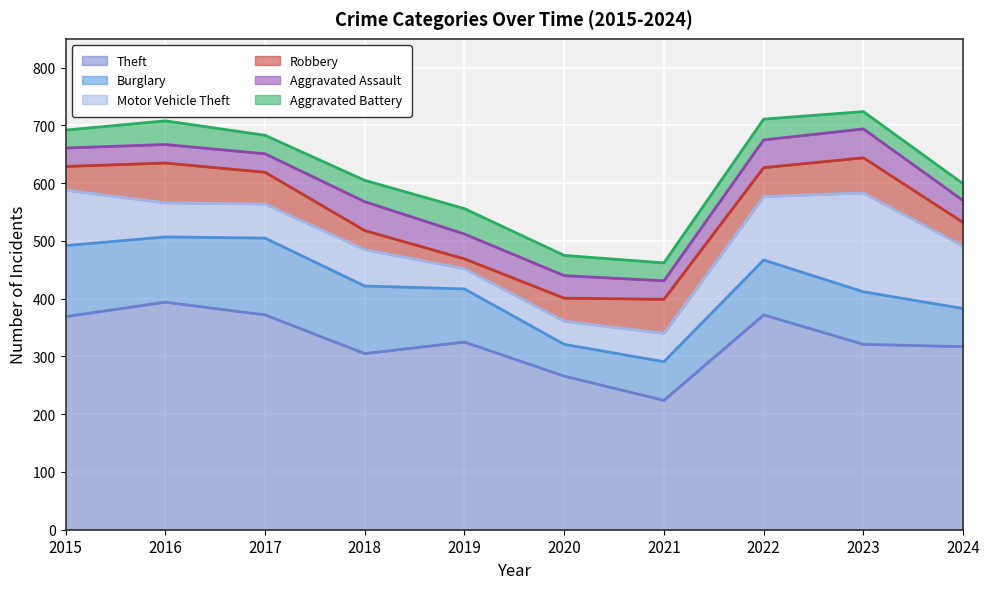

Which series has the widest spread of values?

Theft